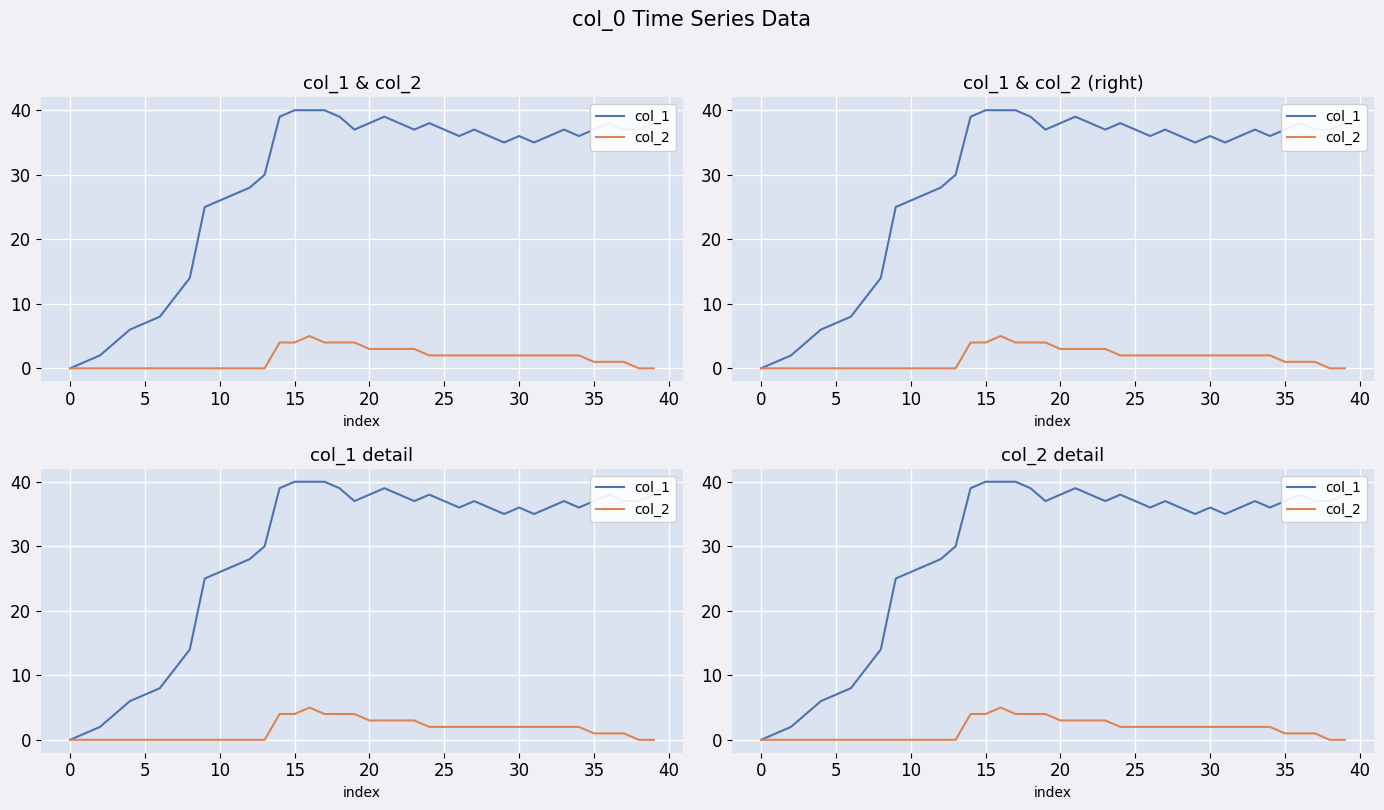

Which has a higher value, 25 or 22?

22